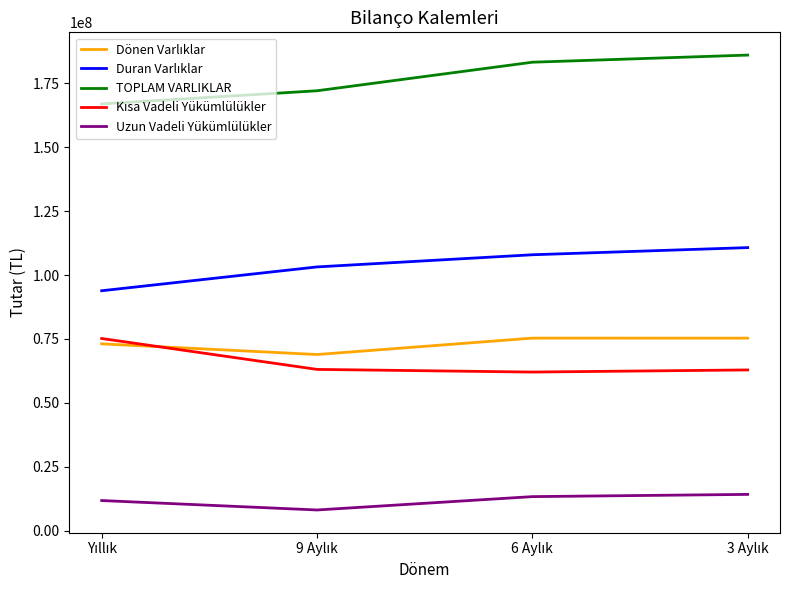

At how many categories does at least one series exceed 94644245?

4